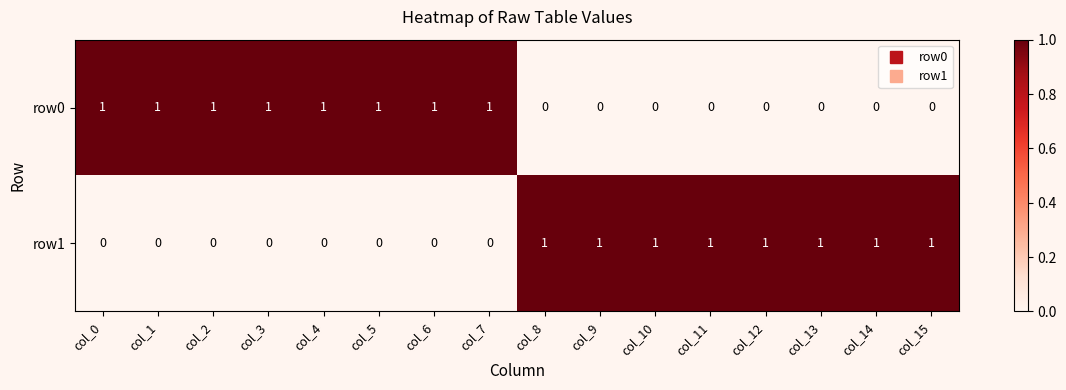

At col_3, list the series in order from smallest to largest.

row1, row0